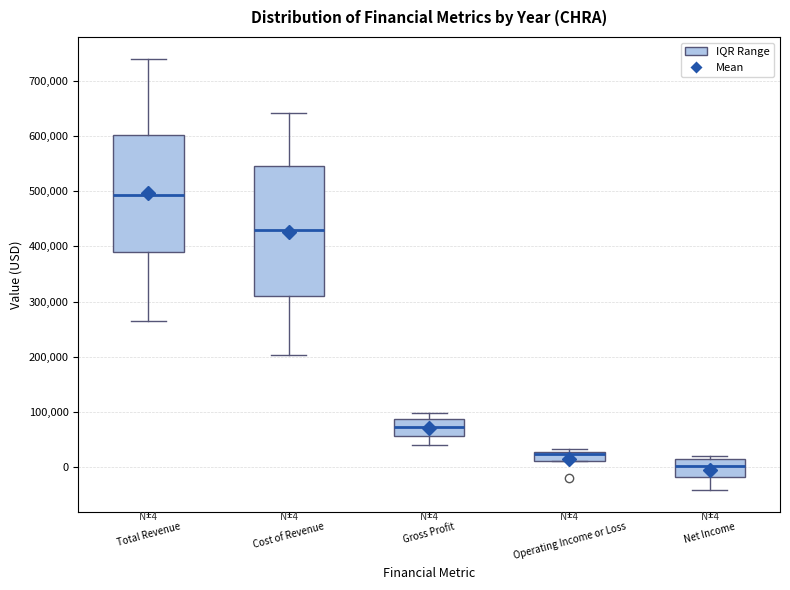

Which box's median line is the lowest?

Net Income